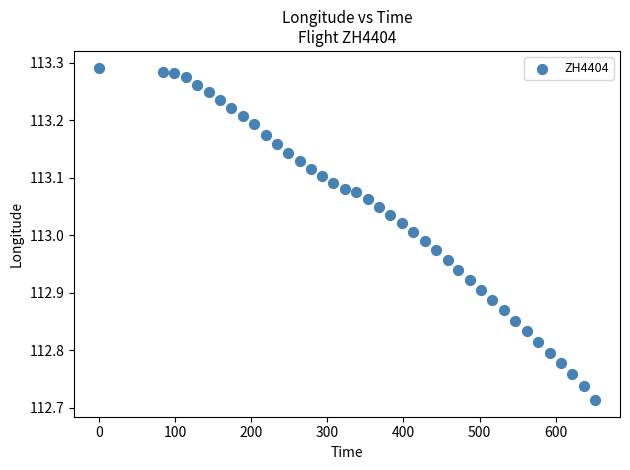

What is the range of X values (max minus min)?

652.0